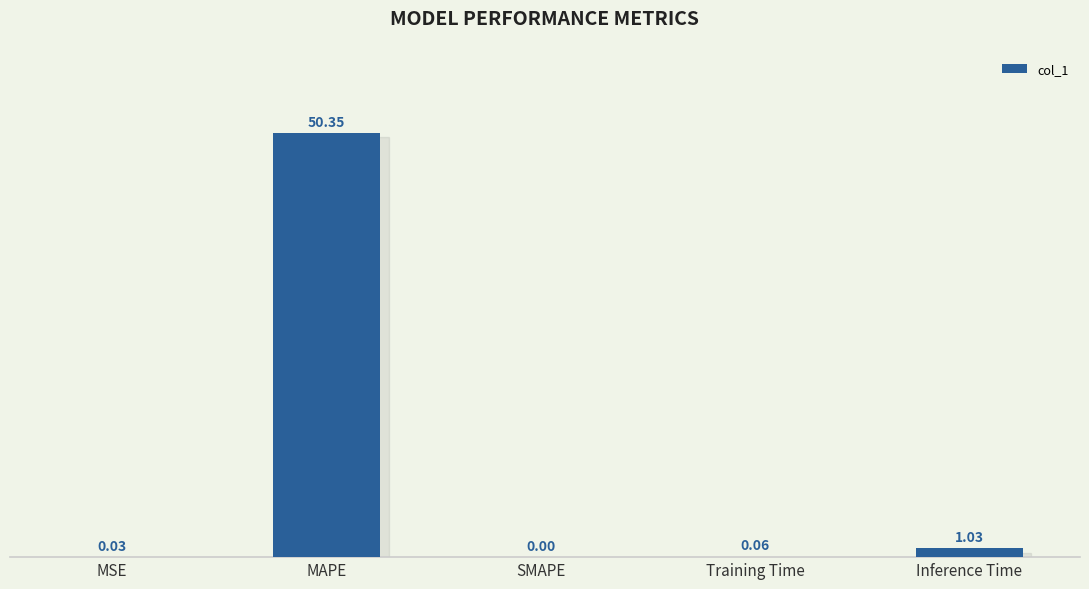

Which category has the highest value across all series?

MAPE